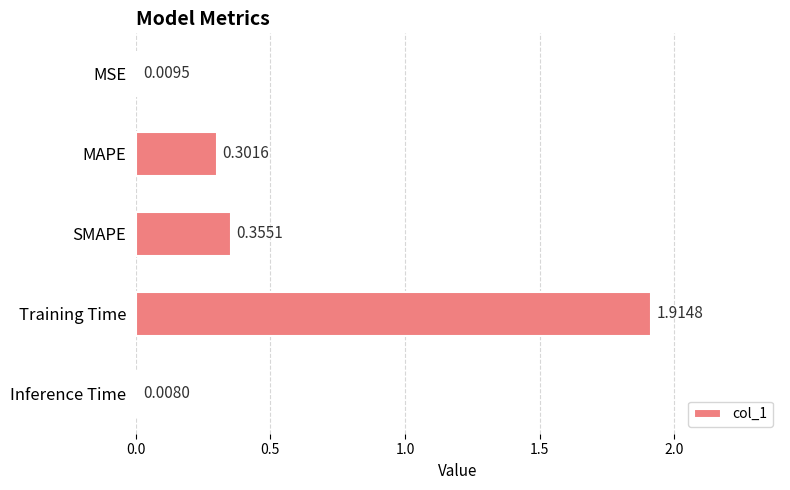

At which label is the value closest to 0?

Inference Time